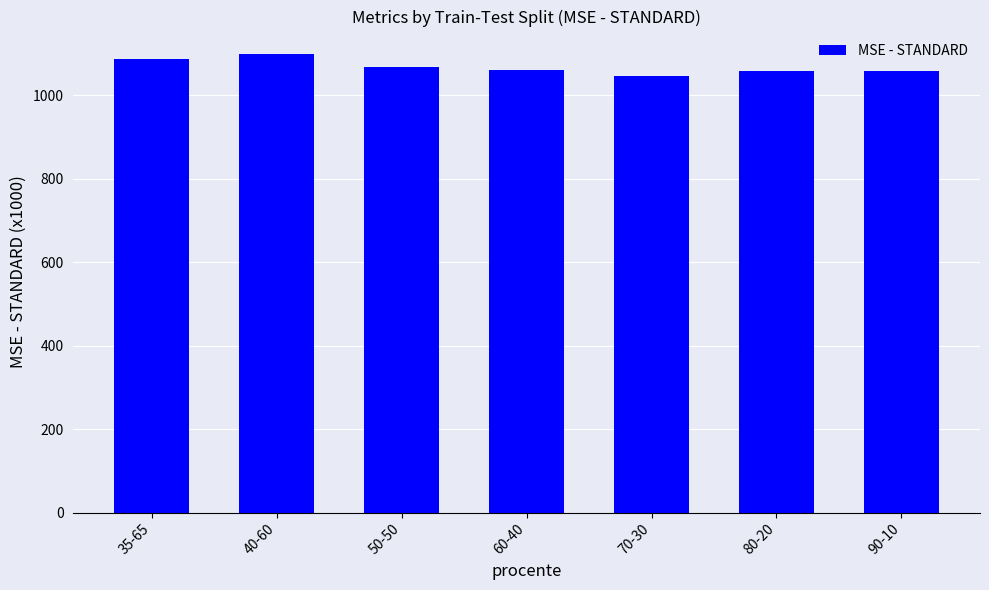

What is the difference between the values at 60-40 and 40-60?

36.5